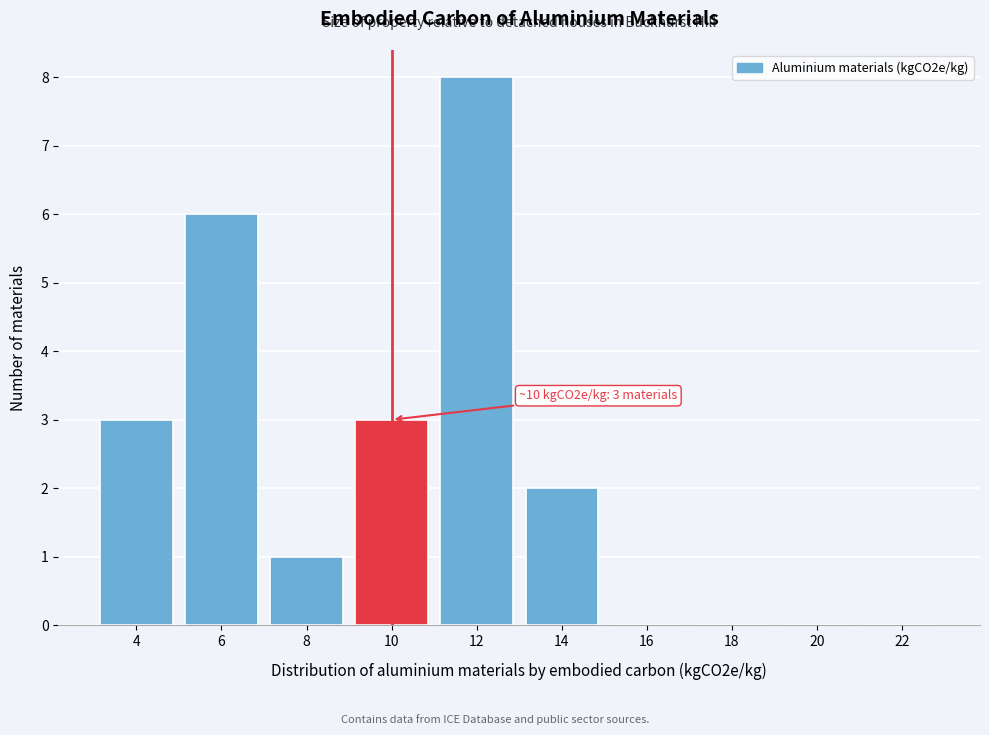

Reading left to right, transcribe all the data shown in this chart.

4=3	6=6	8=1	10=3	12=8	14=2	16=0	18=0	20=0	22=0